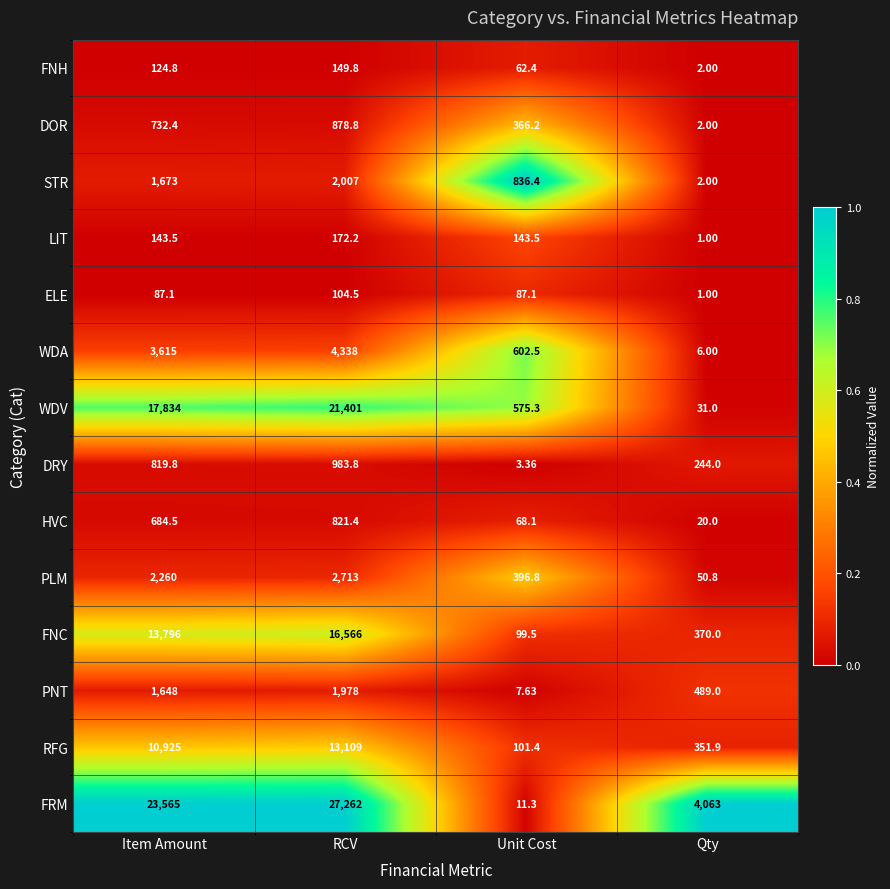

What is the spread (max minus min) of values at Unit Cost?

833.0